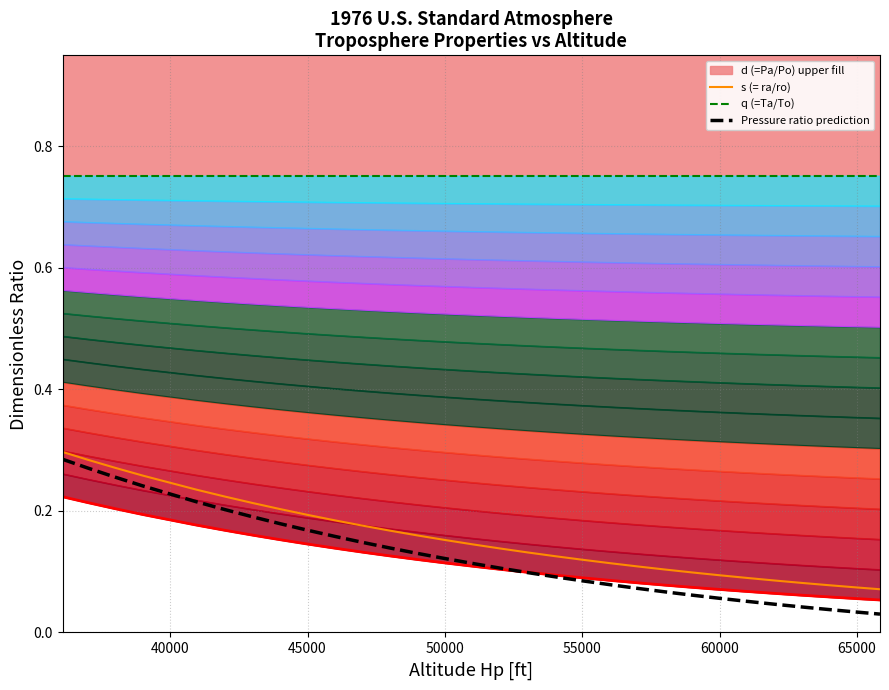

Which has a higher value, 52000 or 62000?

52000